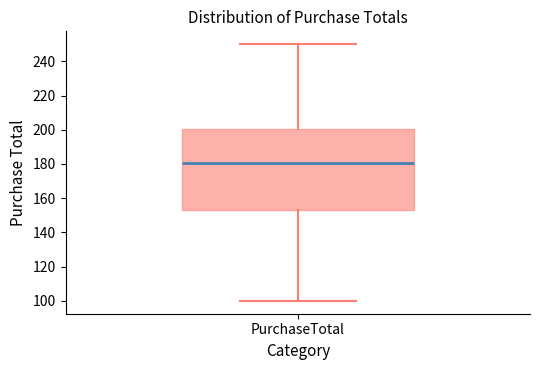

Transcribe this box plot: give where the median line is, the range the box spans, and where the two whiskers end, as read against the y-axis. The values are not printed on the chart, so give them approximately, as read against the axis.

median 180, box 152 to 200, whiskers 100 to 250